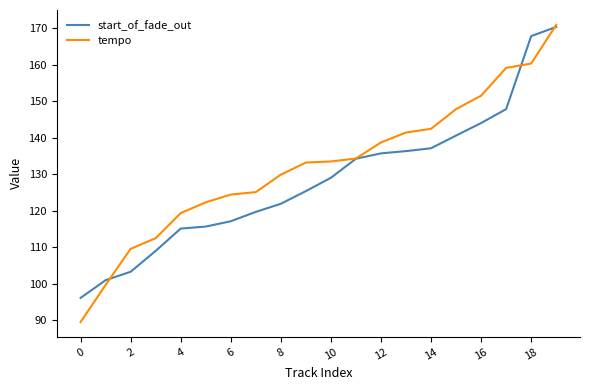

What is the minimum value shown in the chart?

89.5